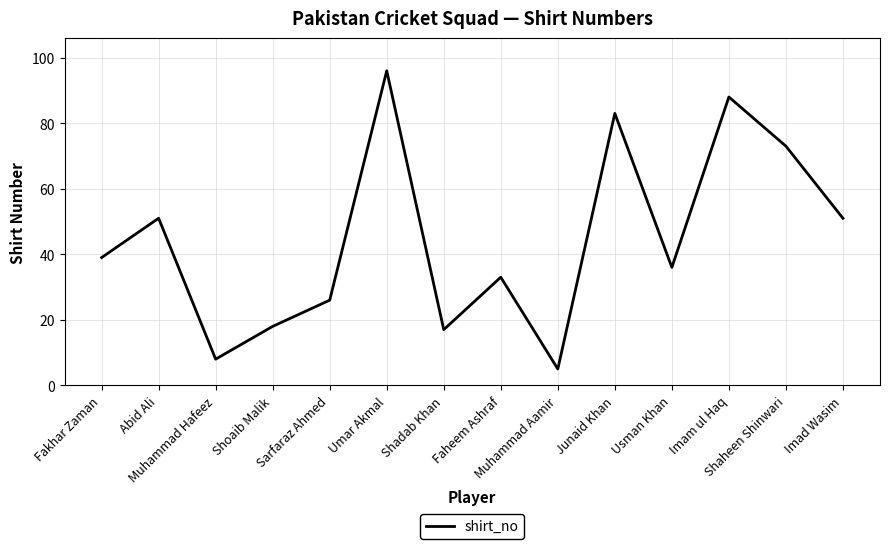

What is the maximum value shown in the chart?

96